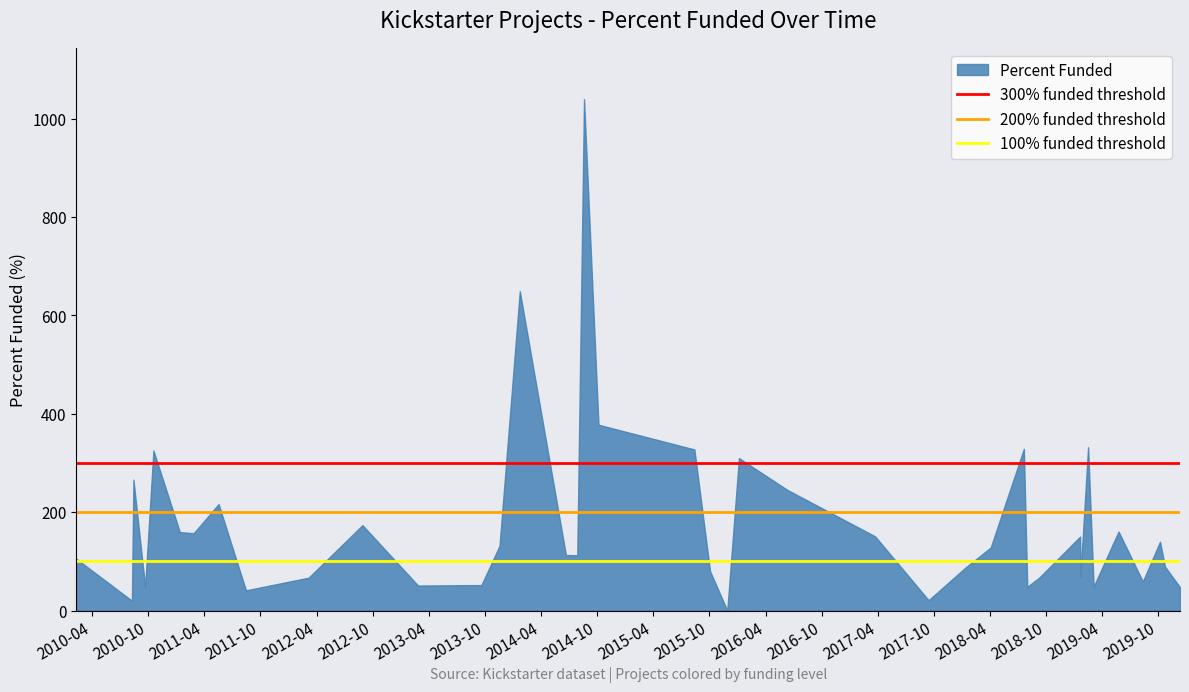

What is the difference between the maximum and minimum values?

1040.0